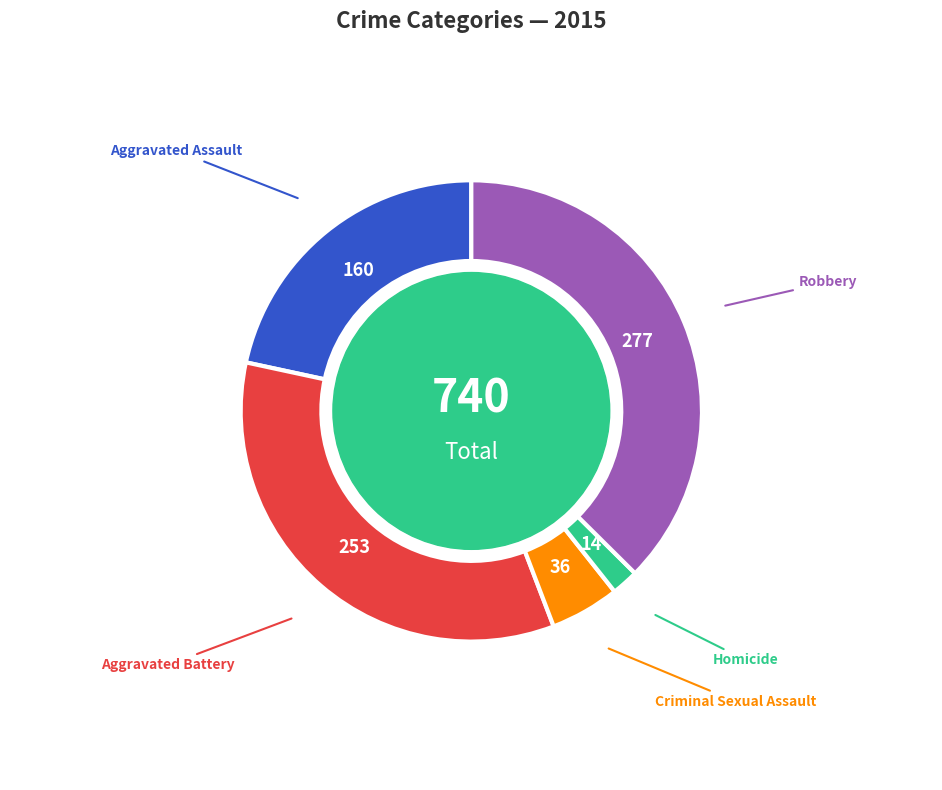

Is there a majority slice in this chart?

No